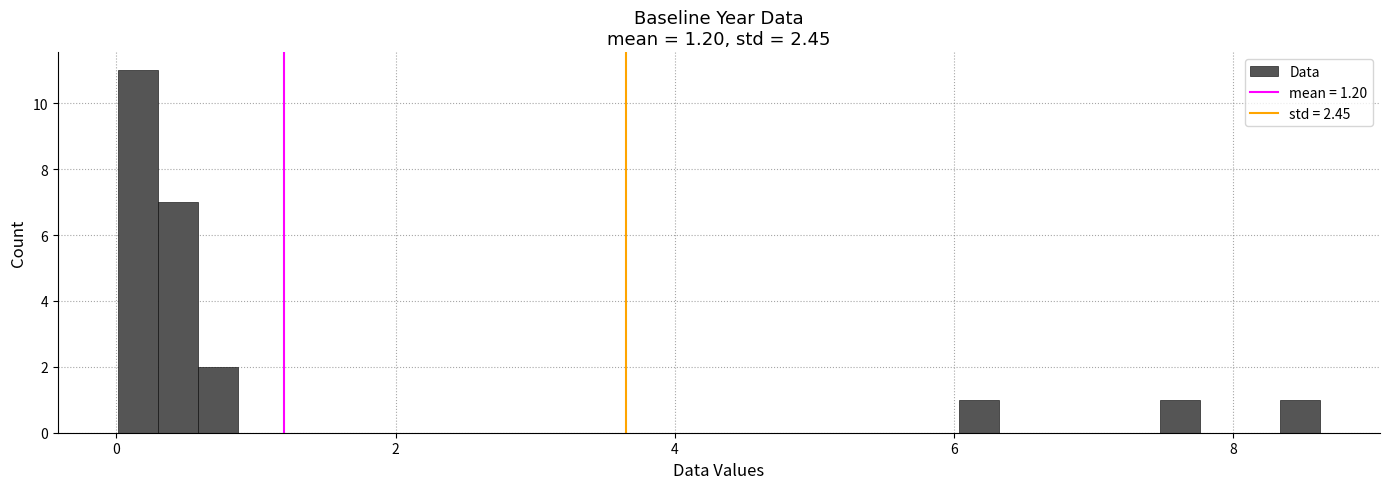

Around what value on the x-axis is the tallest bar? Give the approximate position of its centre, as read against the axis.

0.2